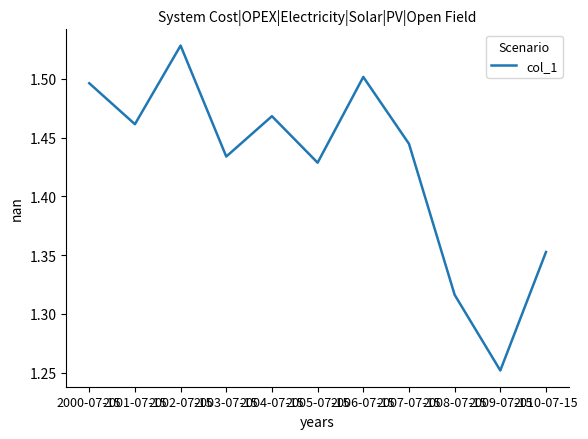

Which label corresponds to the smallest value in the chart?

2009-07-15